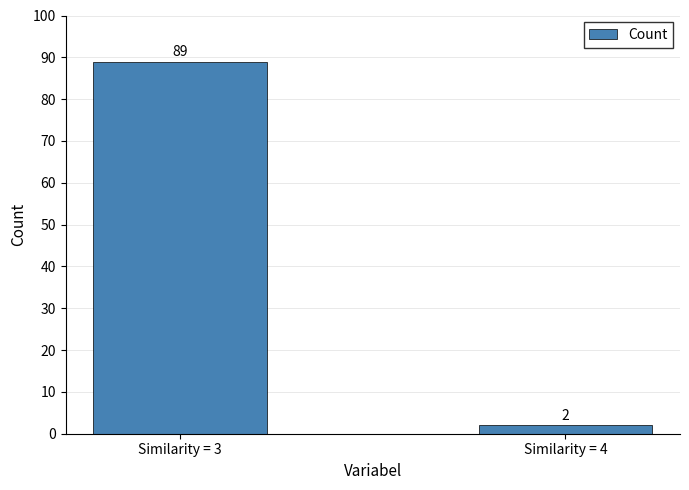

The value at Similarity = 3 is 89. True or false?

True